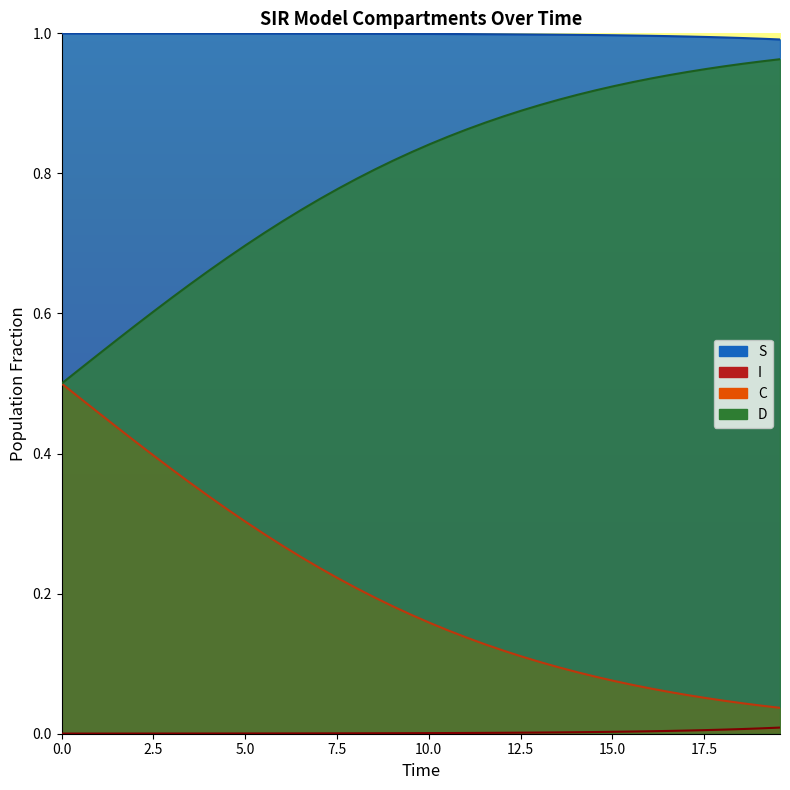

What is the label of the 2nd point from the left?

2.5